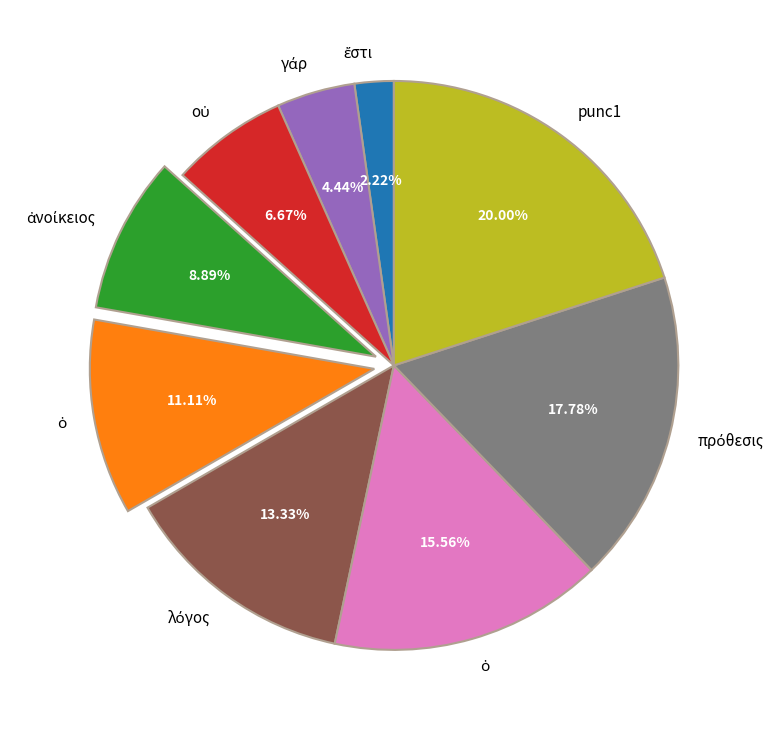

Does any single category account for the majority?

No